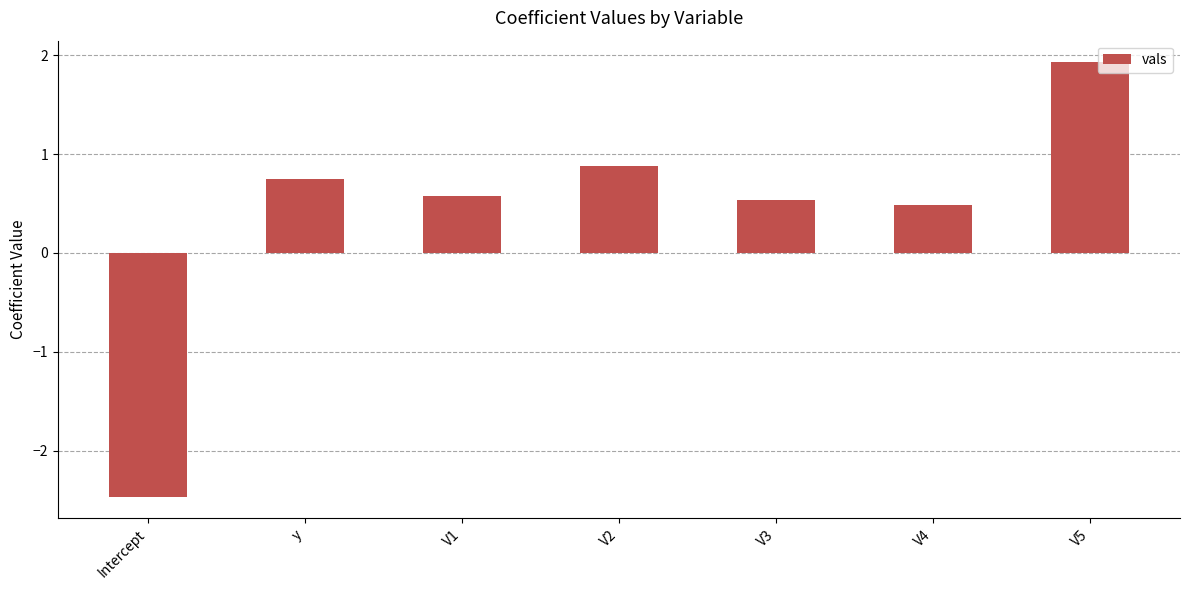

What is the label of the 5th bar from the left?

V3